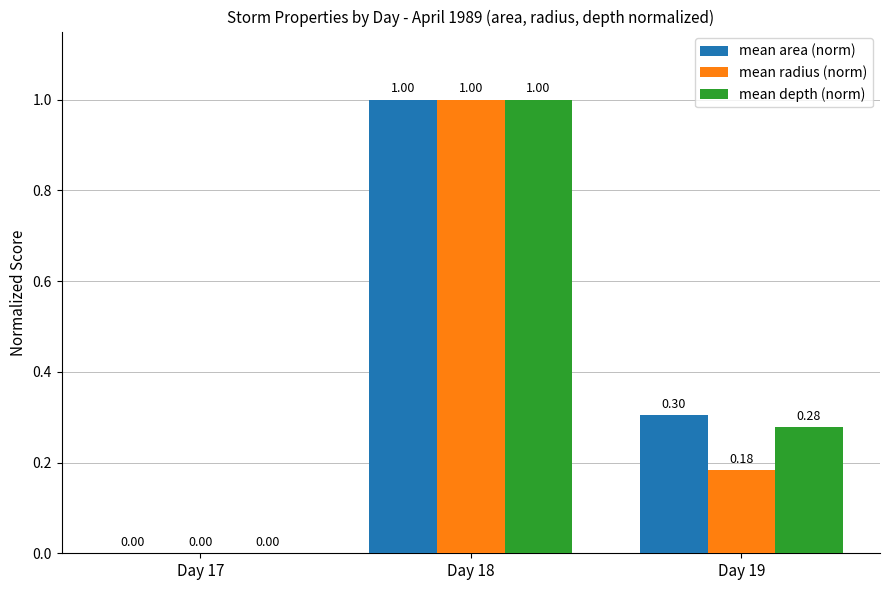

What is the sum of all mean radius (norm) values?

1.2